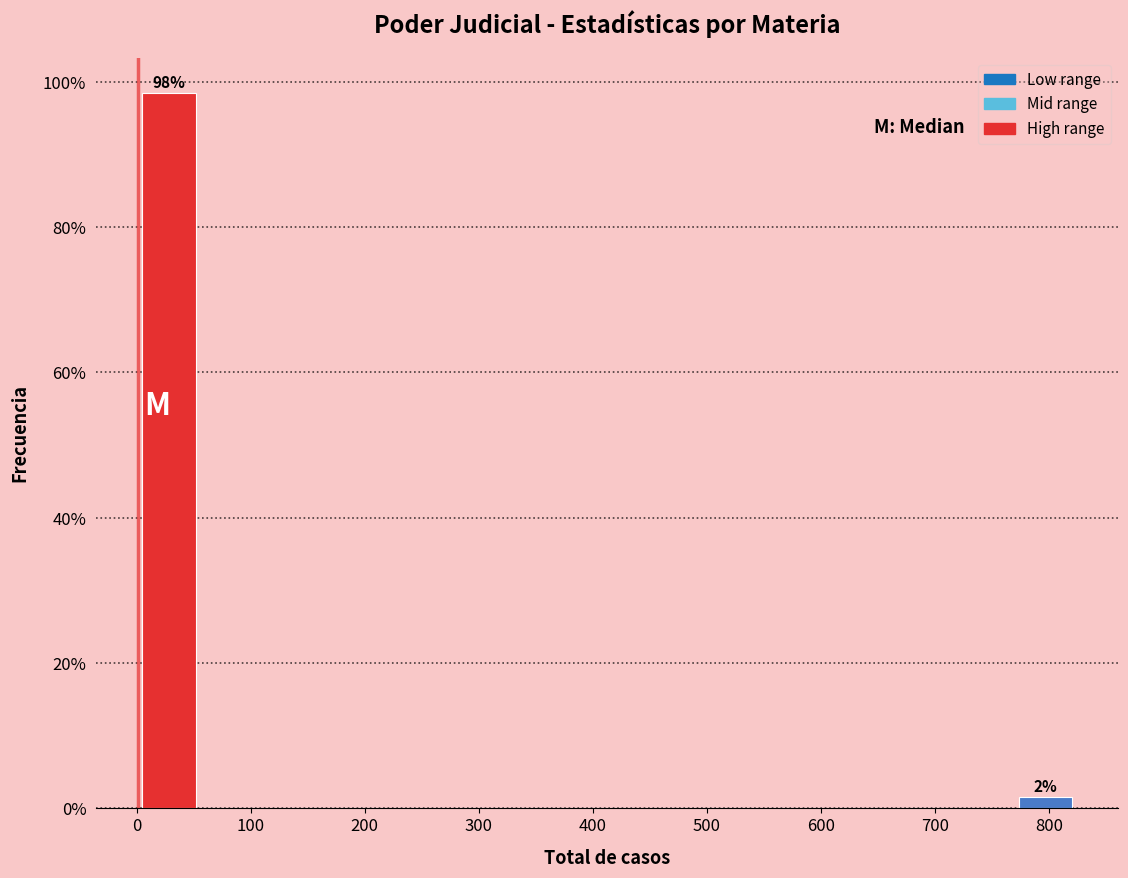

Which range on the x-axis has the tallest bar?

0 to 60